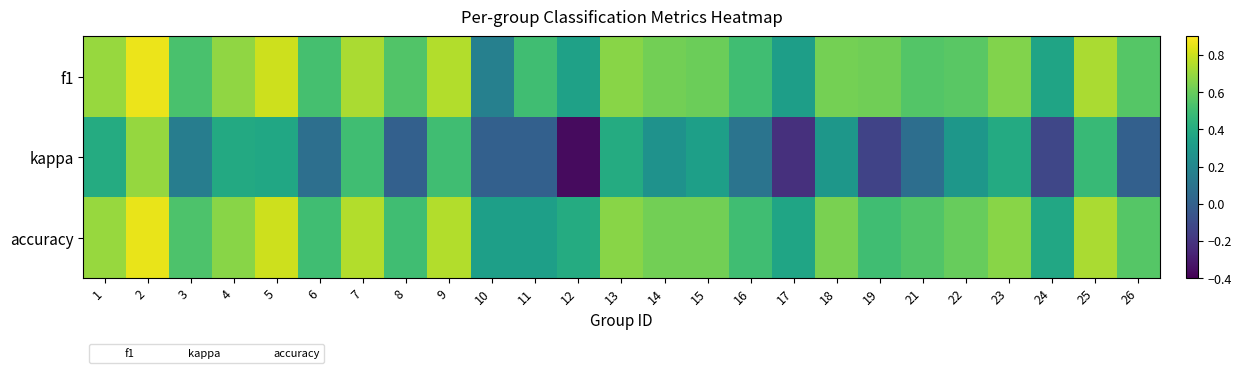

Which category has the lowest value across all series?

12